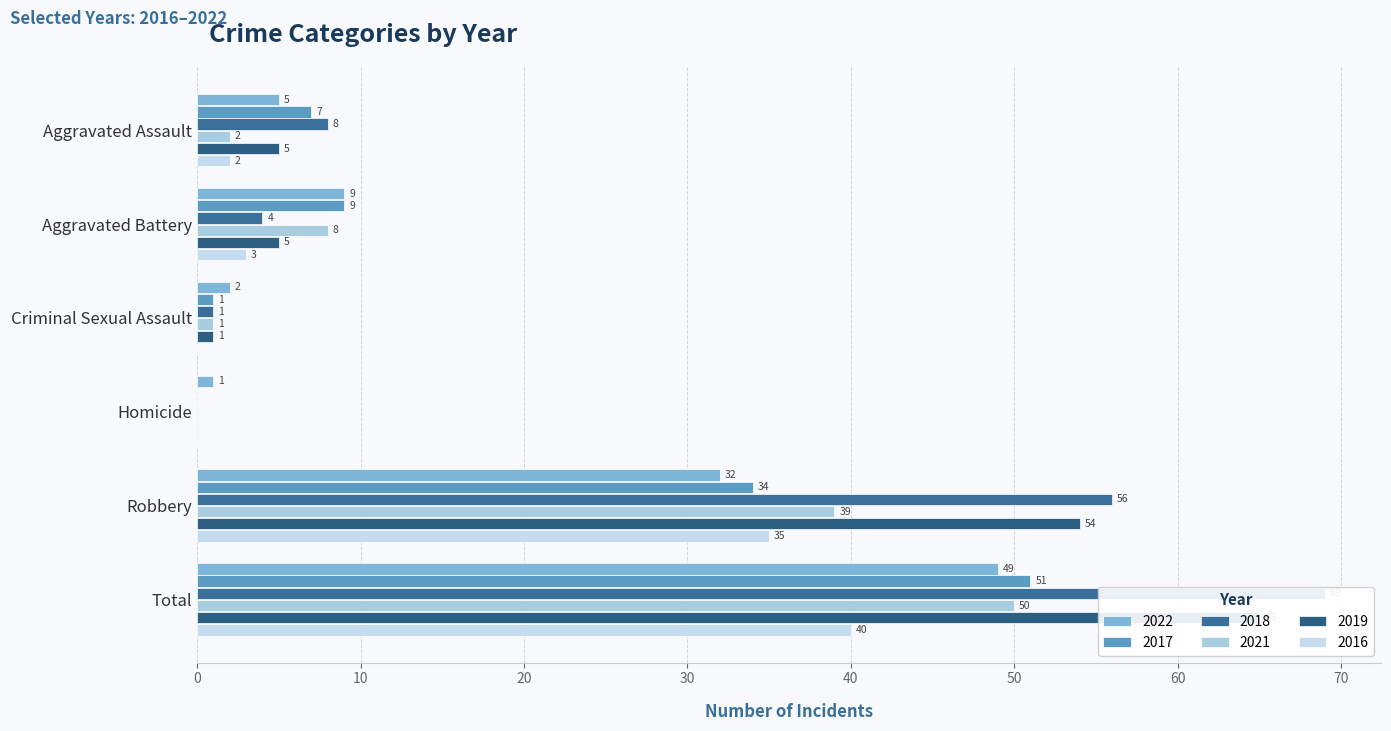

Rank the series at Aggravated Assault from highest to lowest value.

2018, 2017, 2022, 2019, 2021, 2016